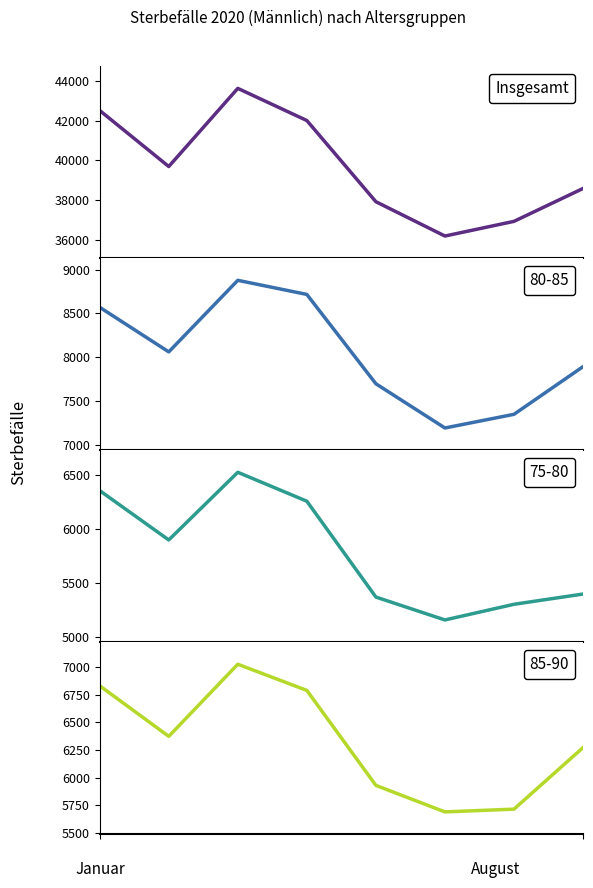

At which label is the value closest to 39913?

1